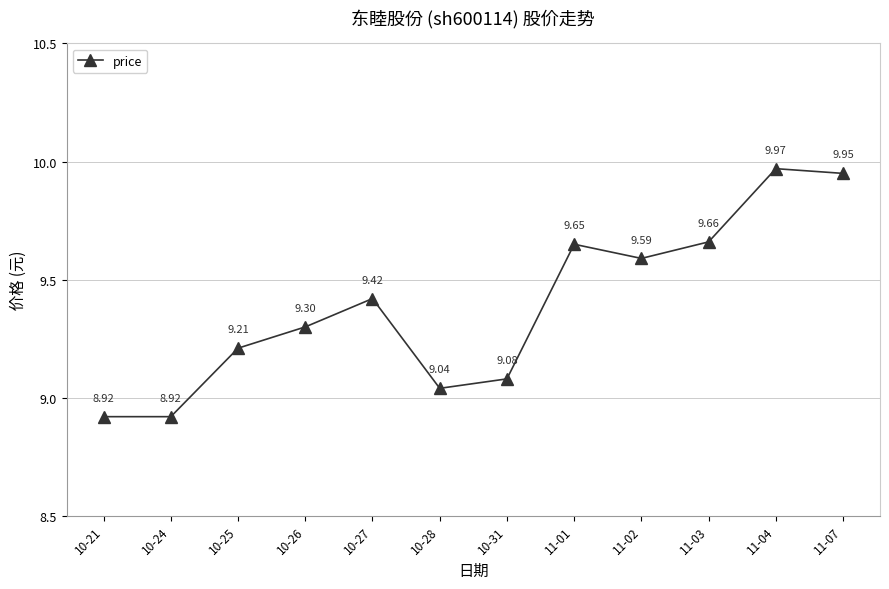

What is the sum of the values at 10-21 and 10-27?

18.3